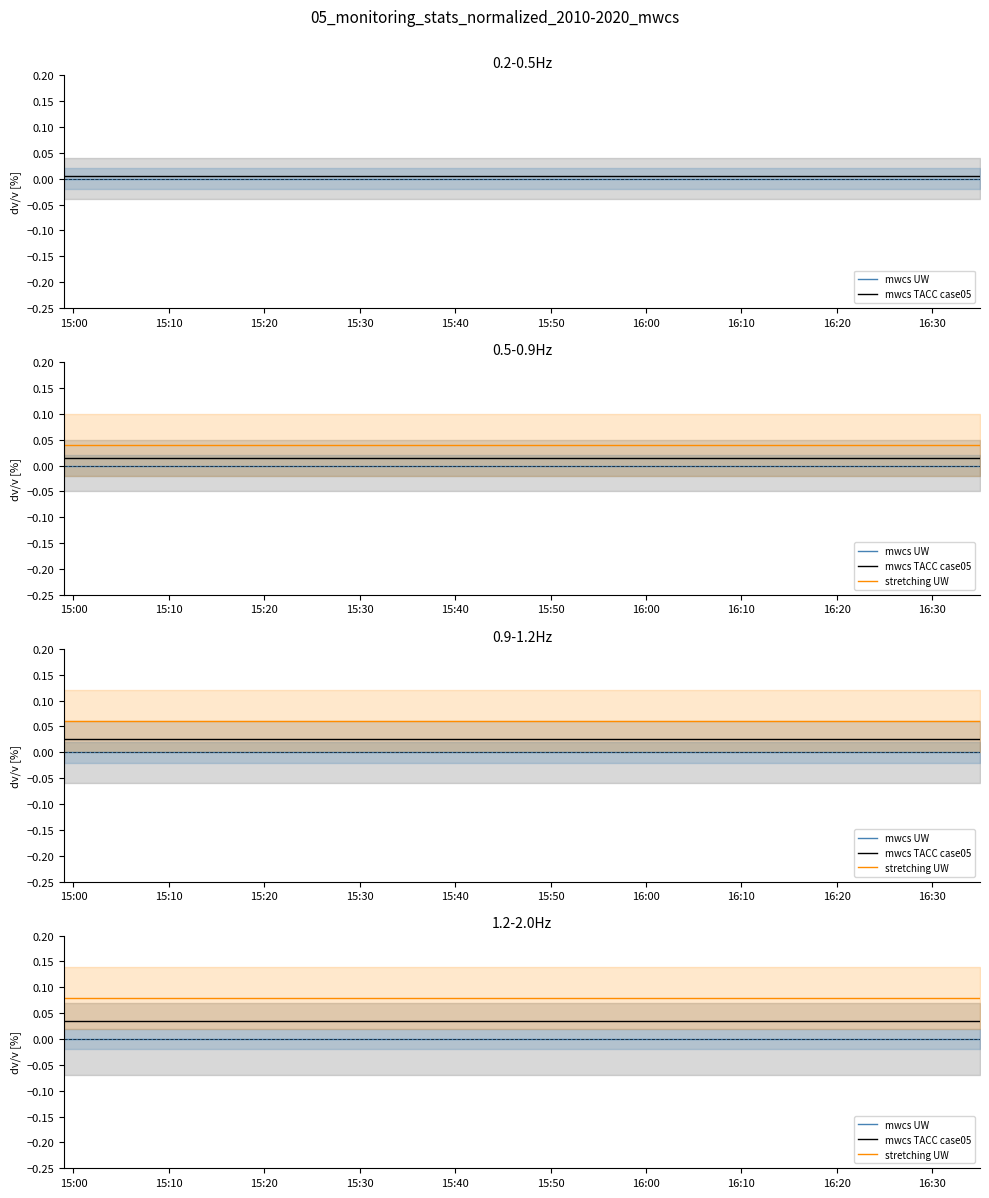

Which series has the largest total across all categories?

stretching UW